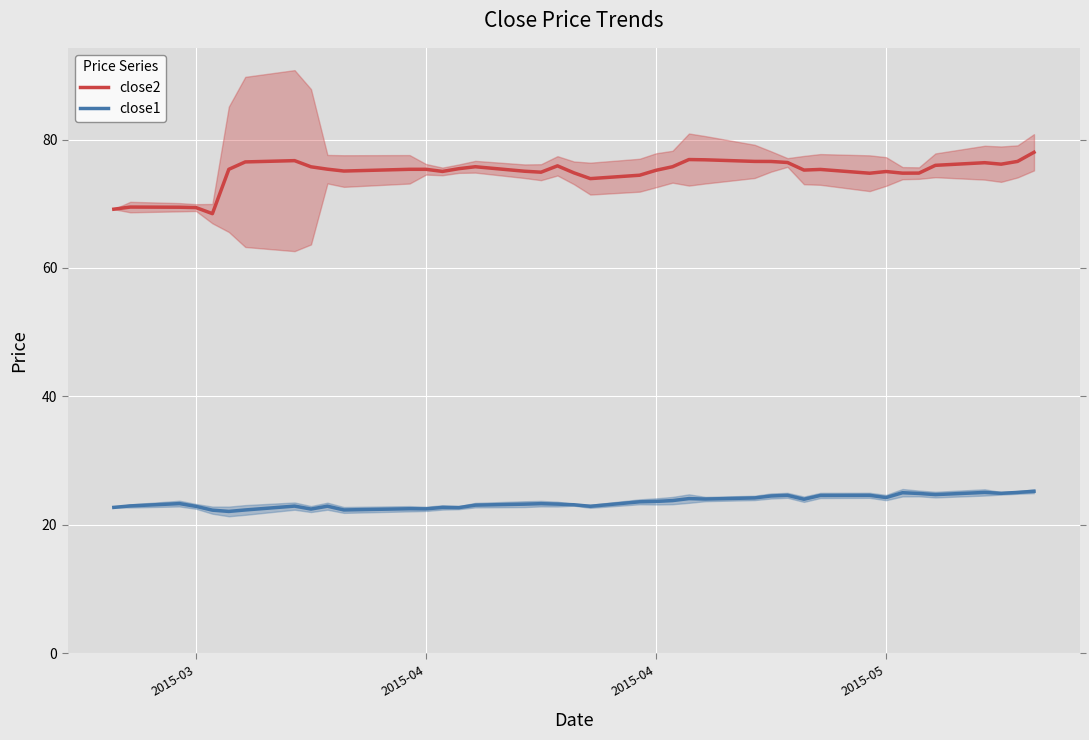

Reading left to right, extract all data points from this chart.

close2: 69.2	69.5	69.5	69.4	68.5	75.4	76.5	76.7	75.8	75.4	75.1	75.4	75.4	75.0	75.5	75.8	75.1	74.9	75.9	74.8	73.9	74.4	75.2	75.8	76.9	76.8	76.6	76.6	76.4	75.2	75.3	74.8	75.0	74.8	74.8	76.0	76.4	76.2	76.6	78.0
close1: 22.7	22.9	23.3	22.9	22.3	22.1	22.3	22.9	22.5	22.9	22.3	22.5	22.5	22.7	22.7	23.1	23.2	23.3	23.2	23.1	22.9	23.6	23.6	23.8	24.1	24.0	24.2	24.5	24.6	24.0	24.6	24.6	24.2	25.0	24.9	24.7	25.0	24.9	25.0	25.2